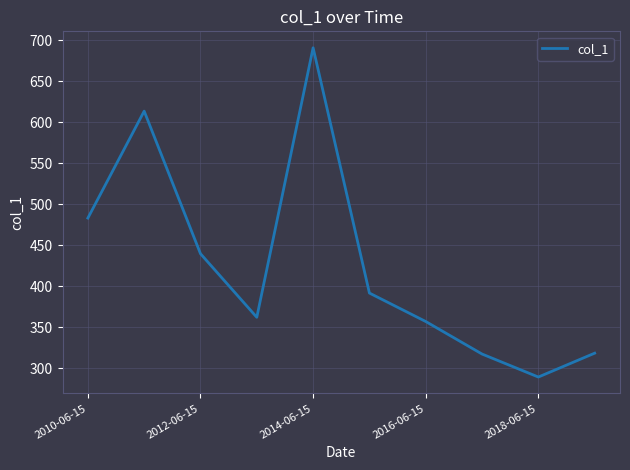

What is the difference between the maximum and minimum values?

401.5